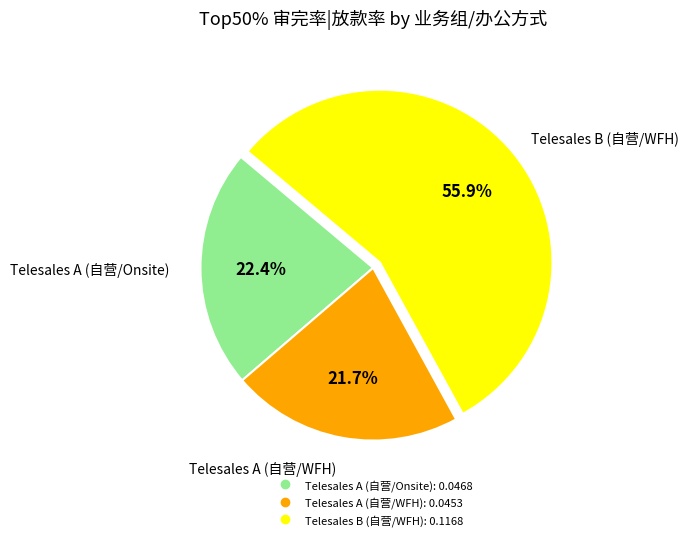

Which slice is the smallest?

Telesales A (自营/WFH)